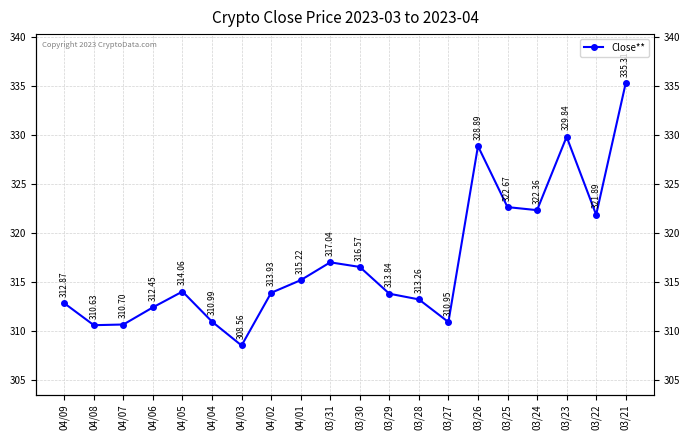

List the labels in order of value, smallest first.

04/03, 04/08, 04/07, 03/27, 04/04, 04/06, 04/09, 03/28, 03/29, 04/02, 04/05, 04/01, 03/30, 03/31, 03/22, 03/24, 03/25, 03/26, 03/23, 03/21